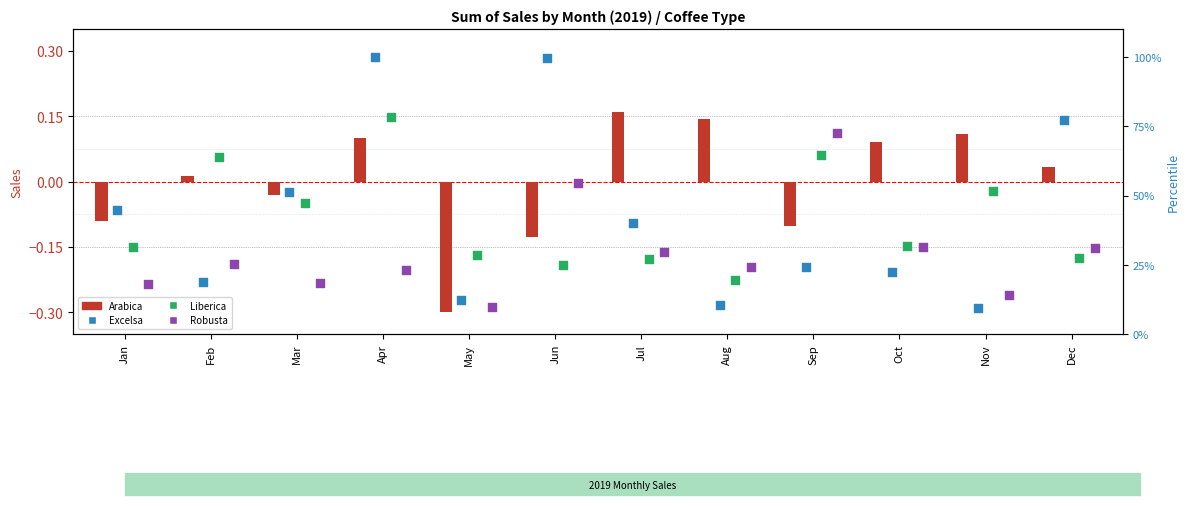

Which series reaches the maximum Y coordinate?

Excelsa